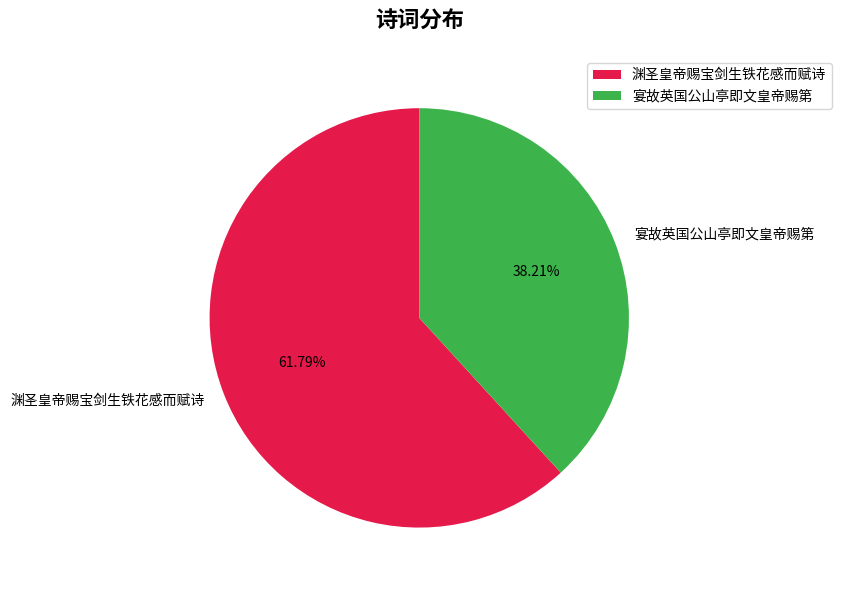

Between 宴故英国公山亭即文皇帝赐第 and 渊圣皇帝赐宝剑生铁花感而赋诗, which is larger?

渊圣皇帝赐宝剑生铁花感而赋诗